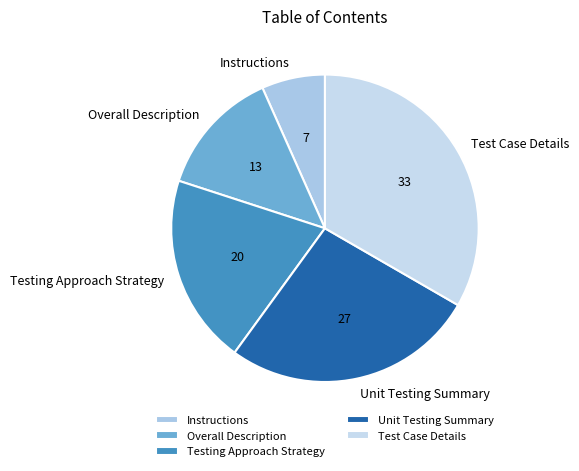

Between Testing Approach Strategy and Instructions, which is larger?

Testing Approach Strategy